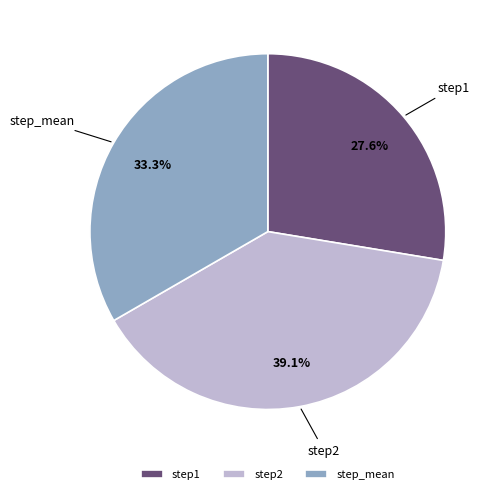

Which has a higher value, step1 or step2?

step2